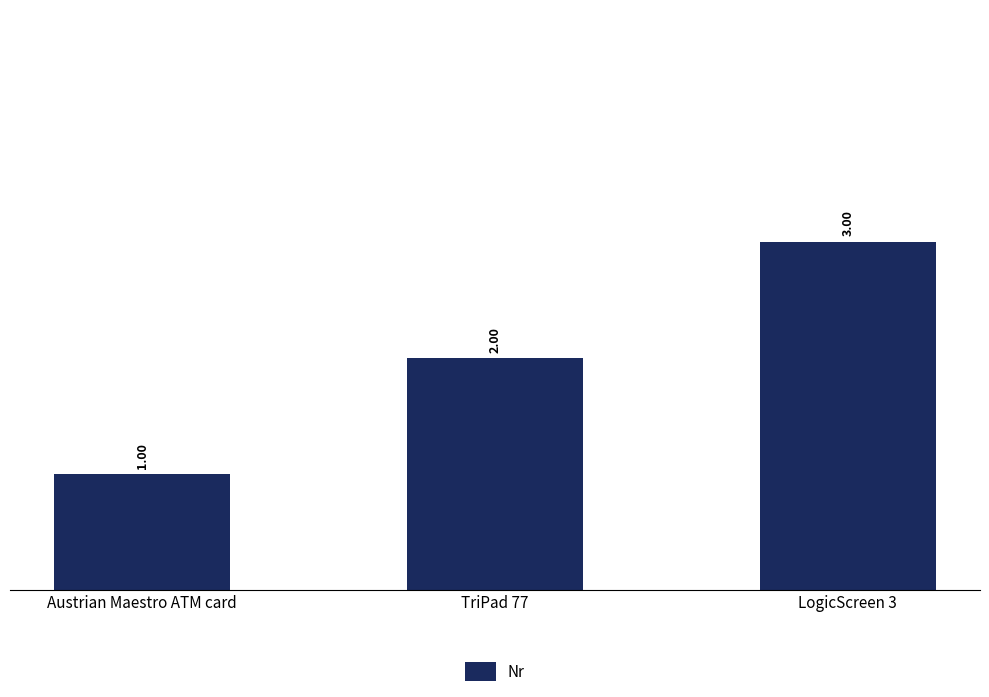

What is the sum of the values at Austrian Maestro ATM card and LogicScreen 3?

4